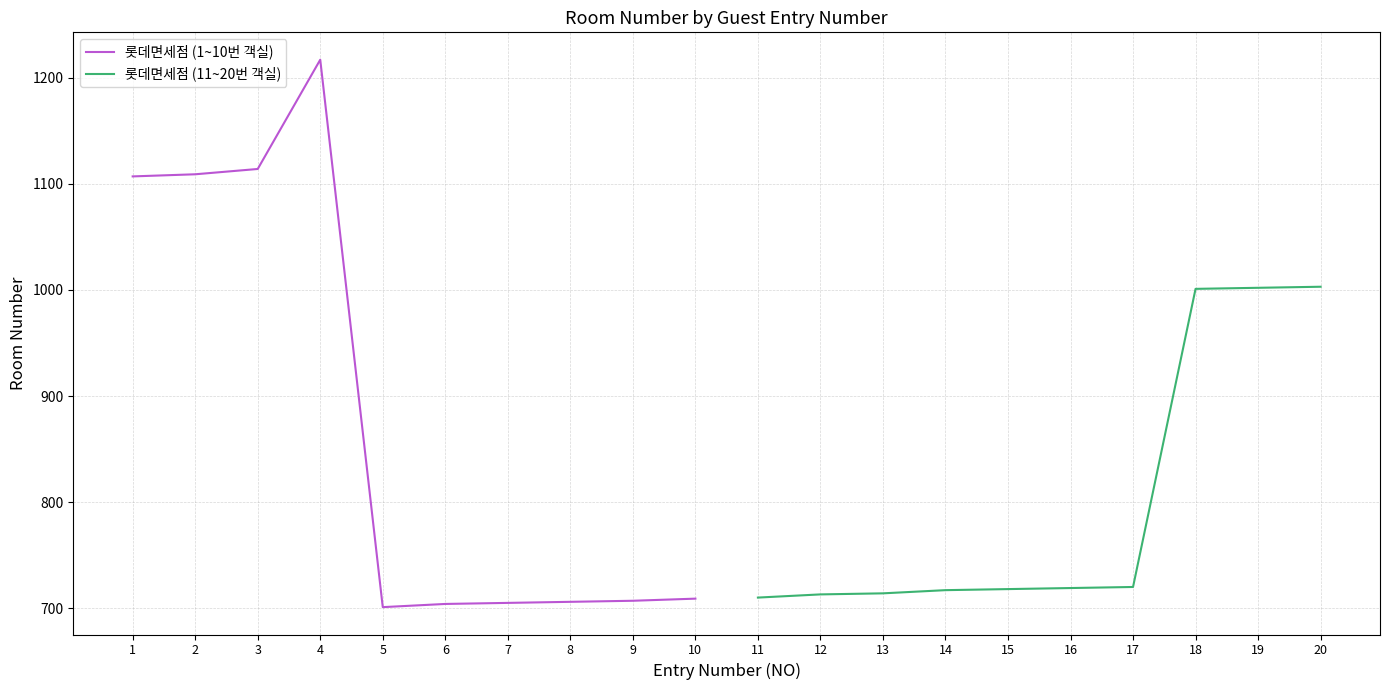

What is the highest value of the 롯데면세점 (11~20번 객실) series?

1003